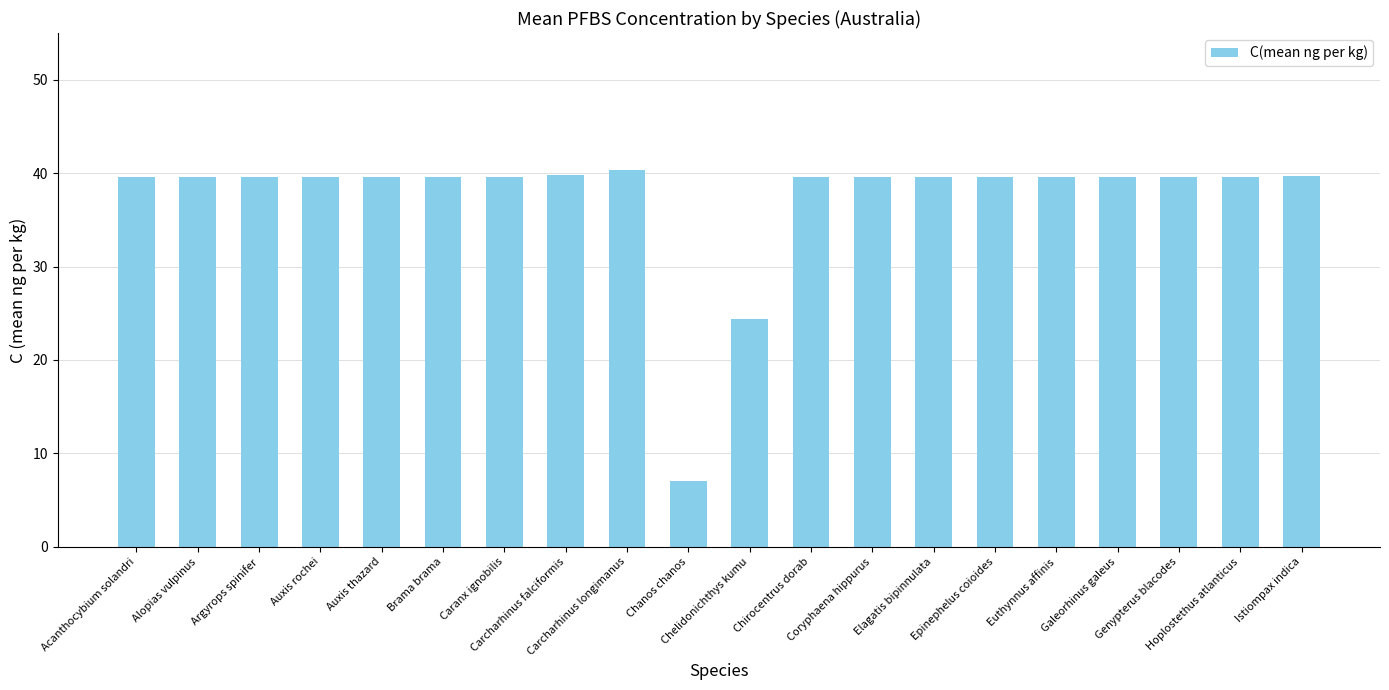

What position from the left is Chelidonichthys kumu?

11